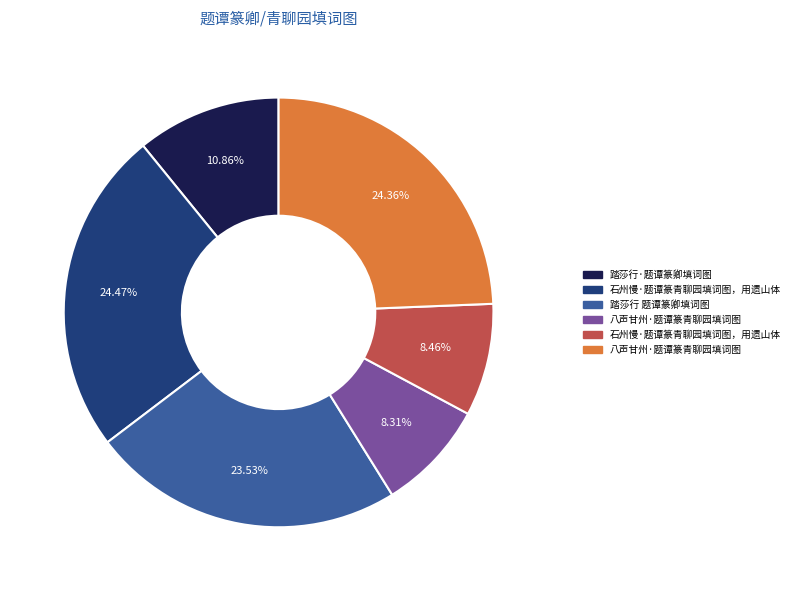

Is there any slice that represents more than half of the pie?

No